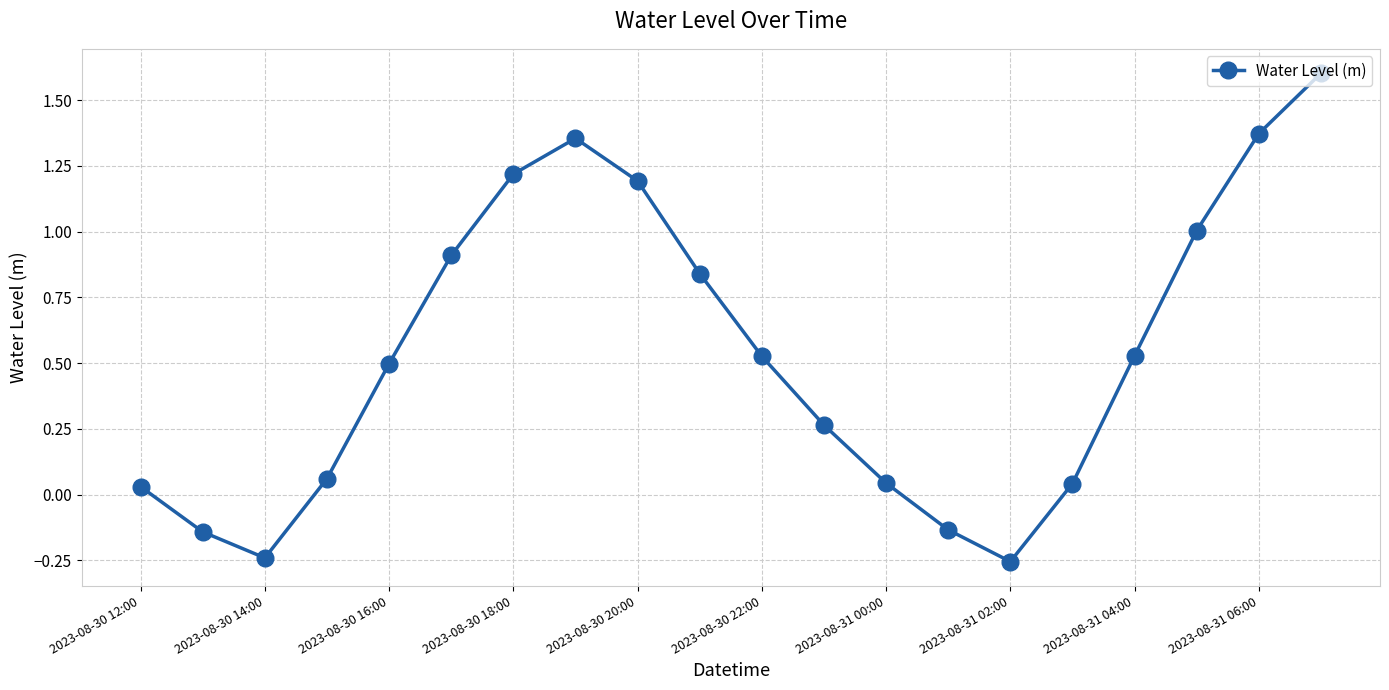

How many positive values are there?

16